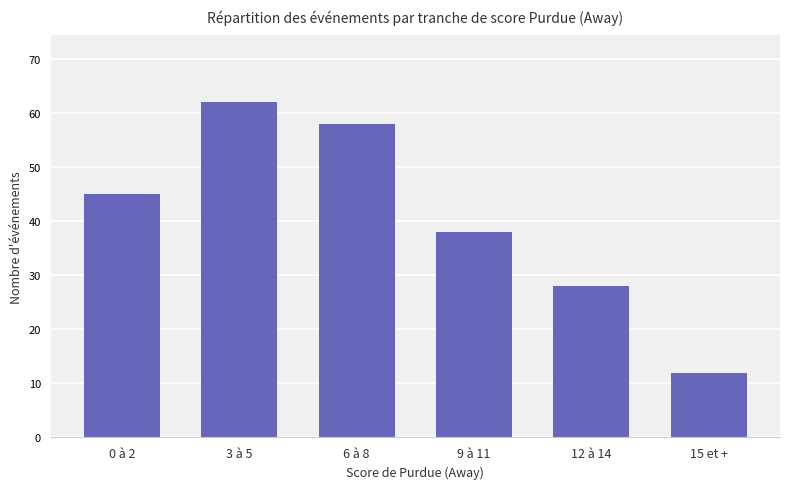

The chart shows a value of 4 at 15 et +. True or false?

False